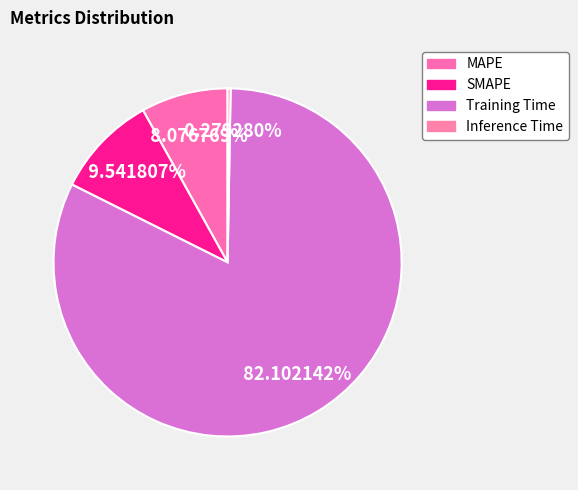

True or false: Inference Time accounts for 0% of the total.

True